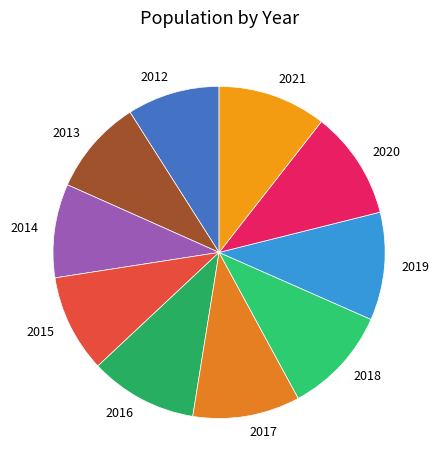

Is the sum of 2019 and 2021 greater than half?

No